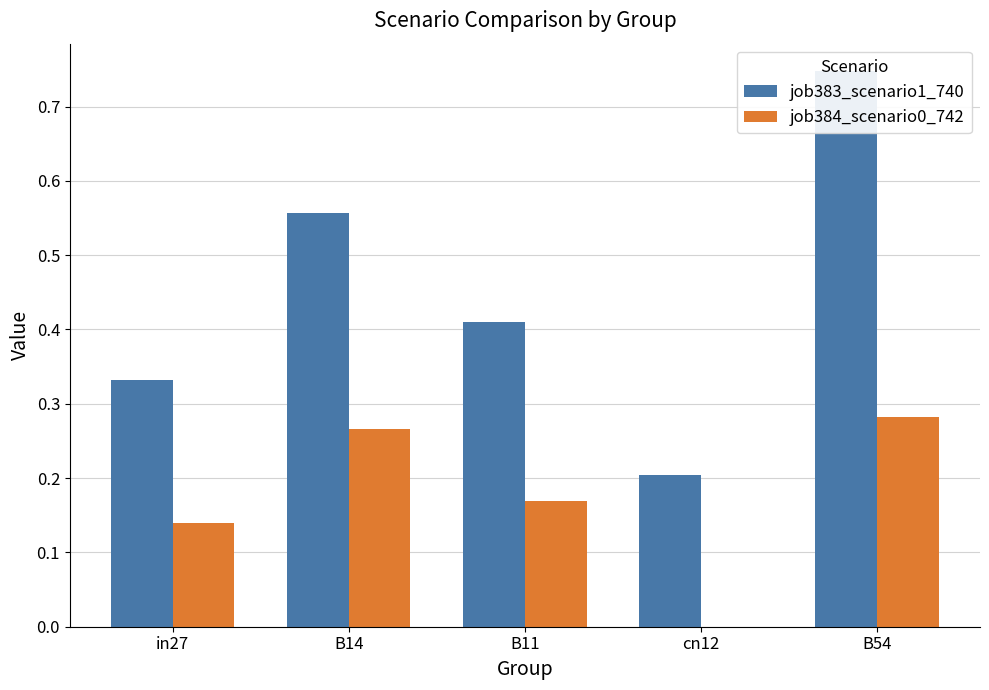

What is the difference between the maximum and minimum values in the job383_scenario1_740 series?

0.5